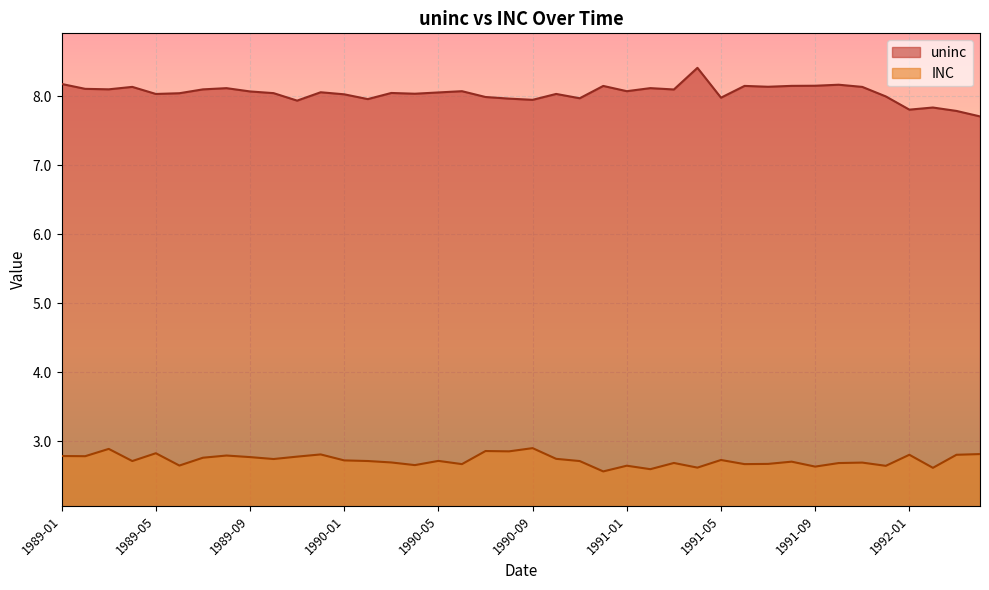

What is the minimum value shown in the chart?

2.6